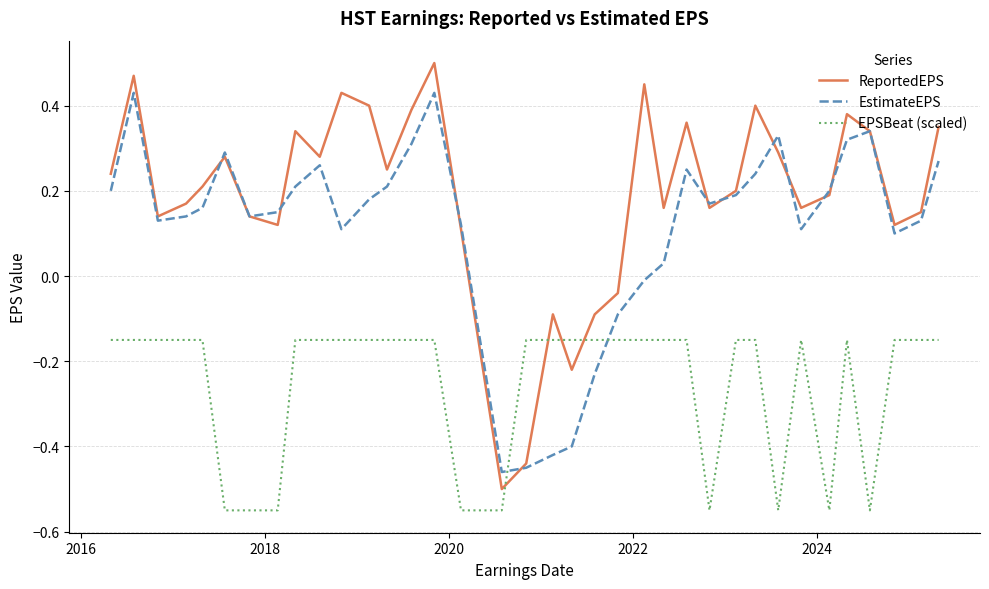

Which series has the largest total across all categories?

ReportedEPS